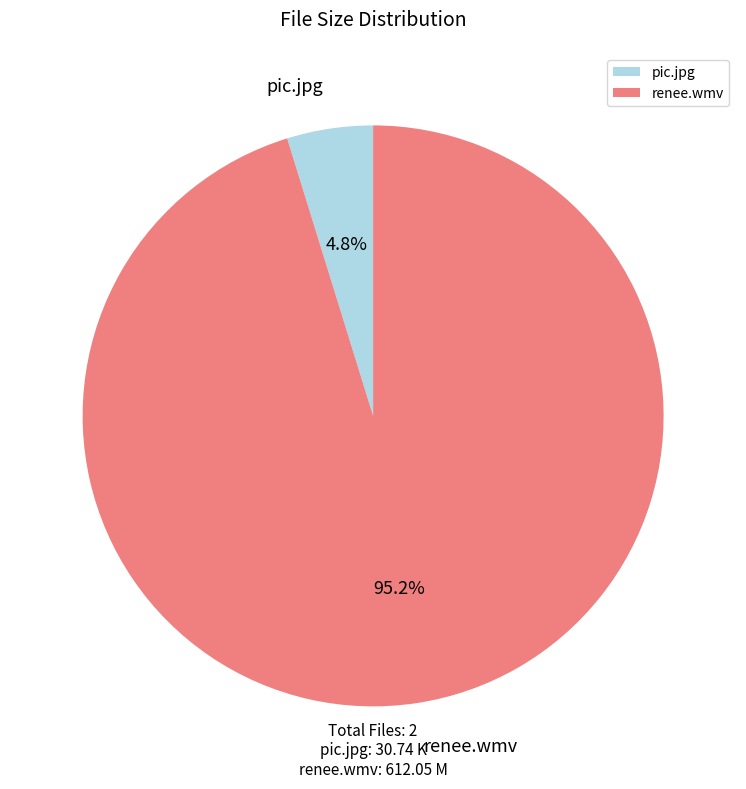

To the nearest percent, what is the average slice percentage?

50%